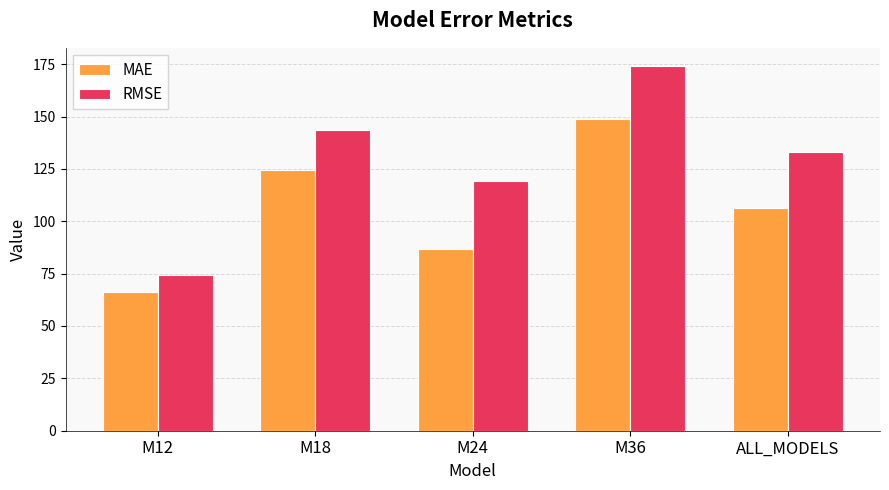

Are the bars horizontal?

No